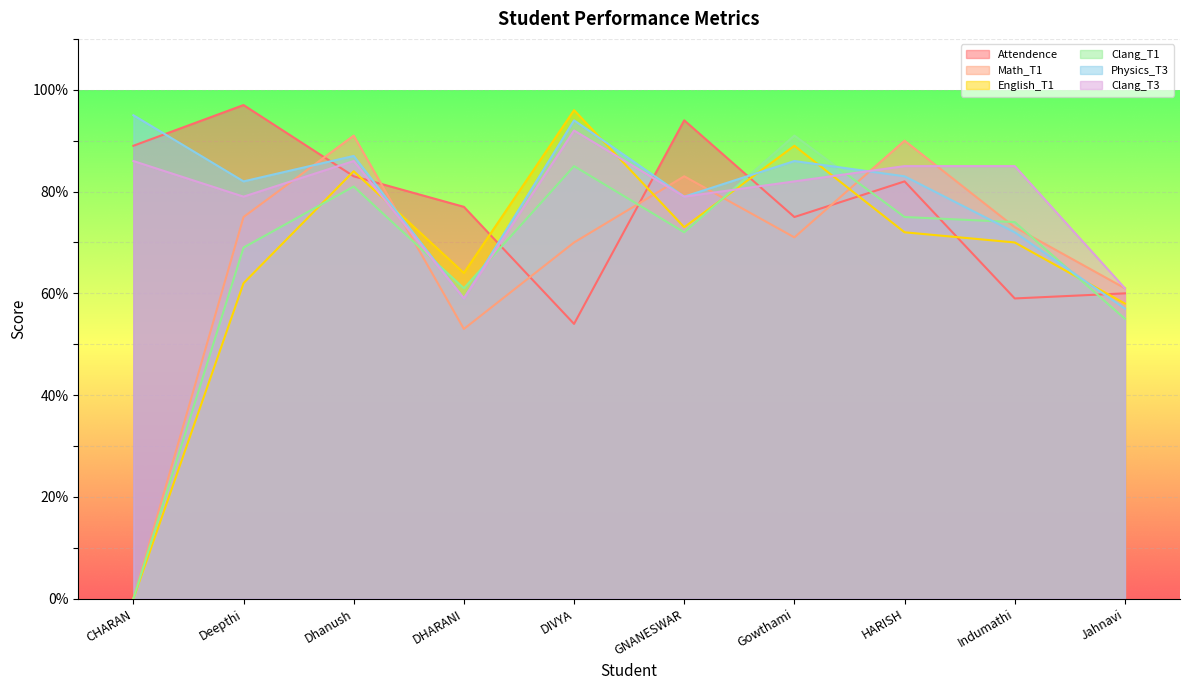

True or false: Math_T1 and Clang_T3 intersect in this chart.

True